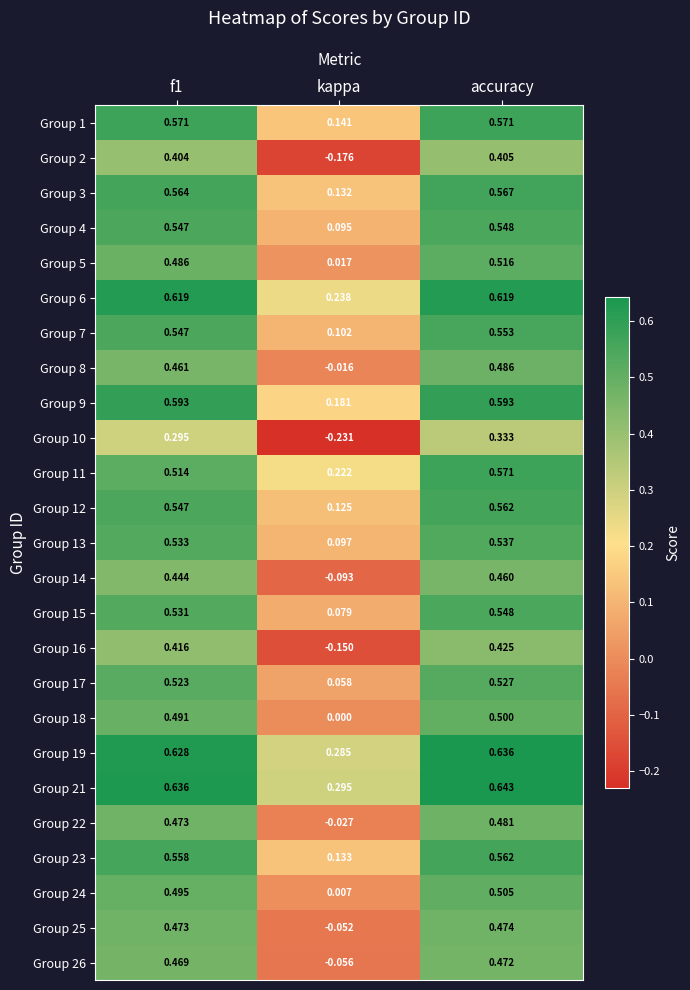

Which category has the lowest value across all series?

kappa